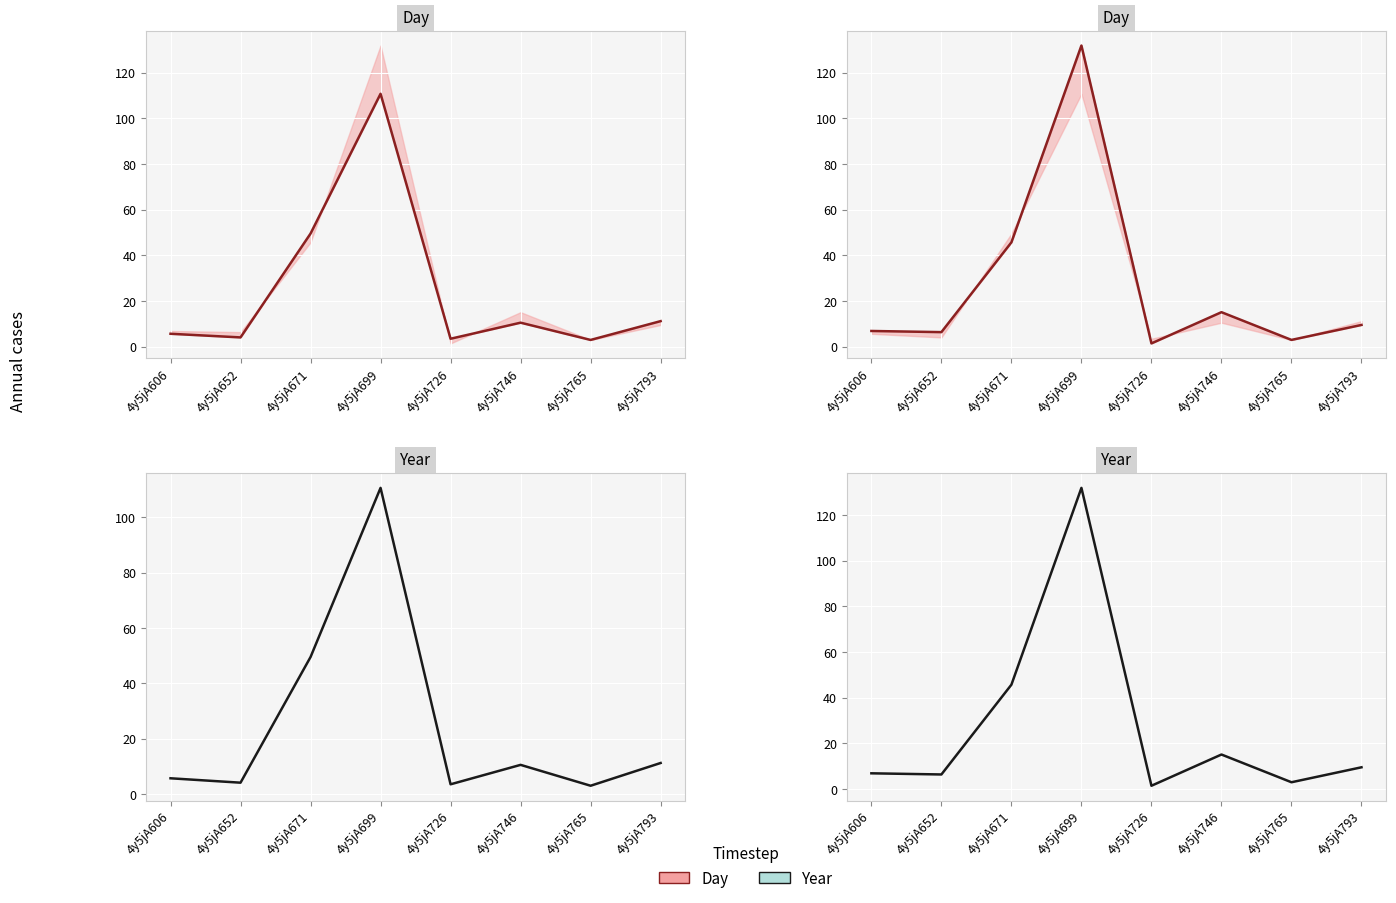

What is the sum of all col_7 year values?

220.1